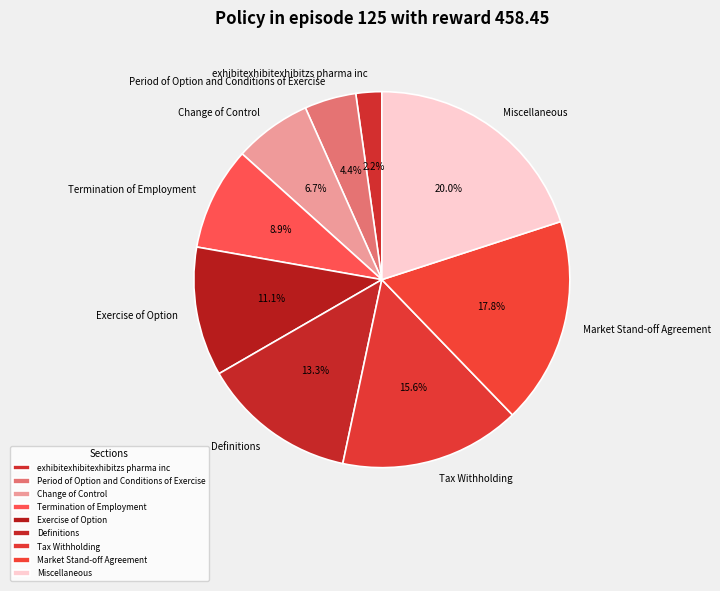

The Market Stand-off Agreement slice represents 5% of the pie. True or false?

False